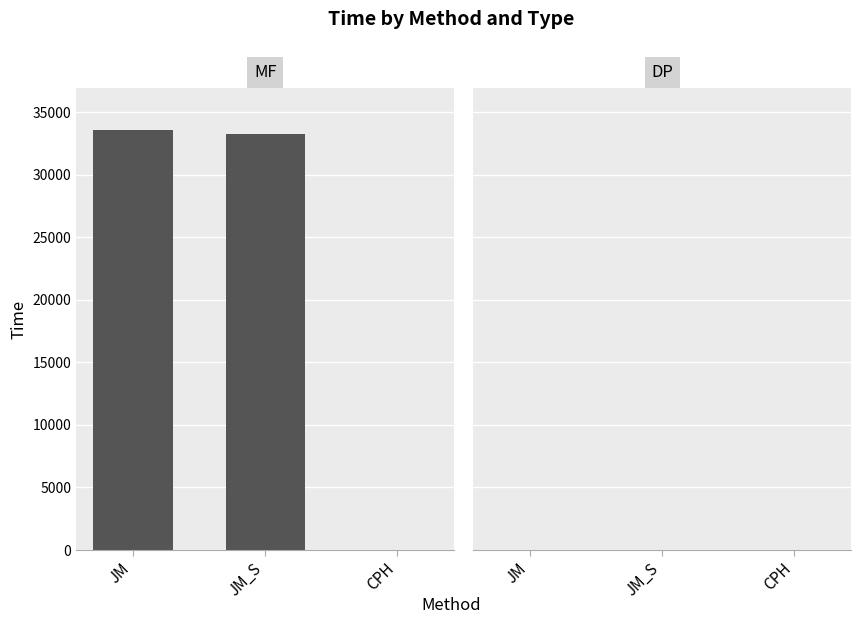

Is it true that DP equals 13.1 at JM?

True